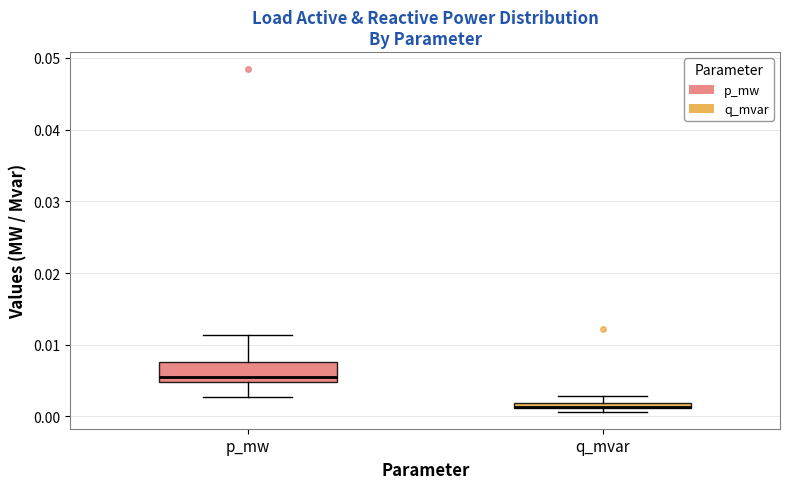

Where is the upper edge of the box for q_mvar on the y-axis? The values are not printed on the chart, so give them approximately, as read against the axis.

0.002